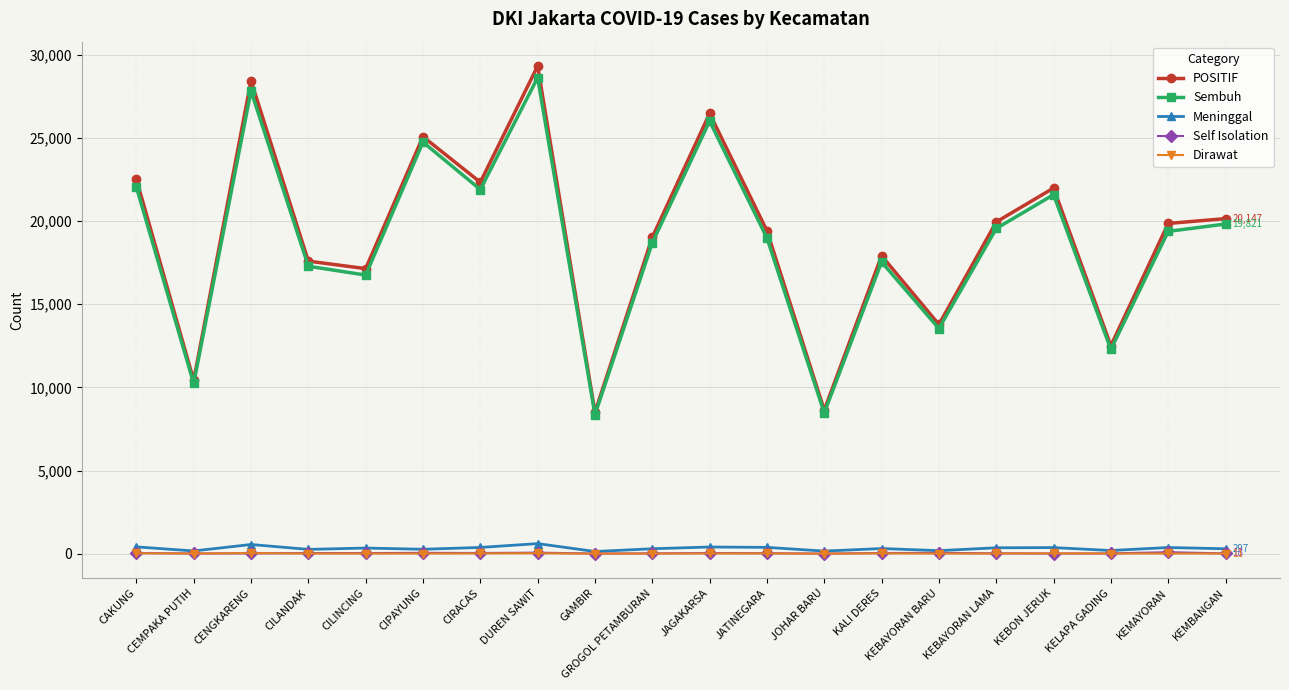

Where is the first local maximum for Sembuh?

CENGKARENG